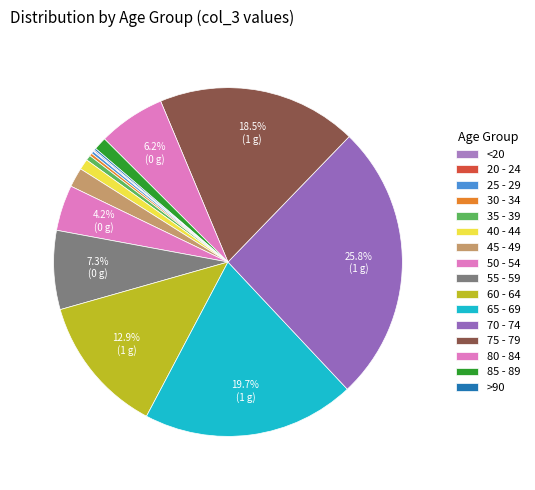

Between 35 - 39 and 40 - 44, which is larger?

40 - 44